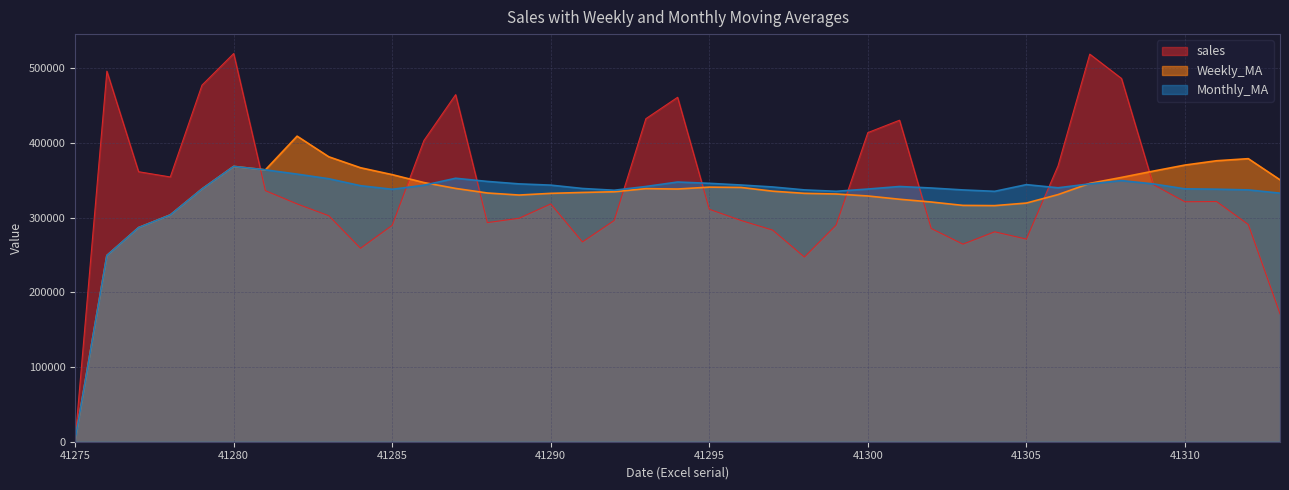

What is the total value across all series at 41301?

1096687.0